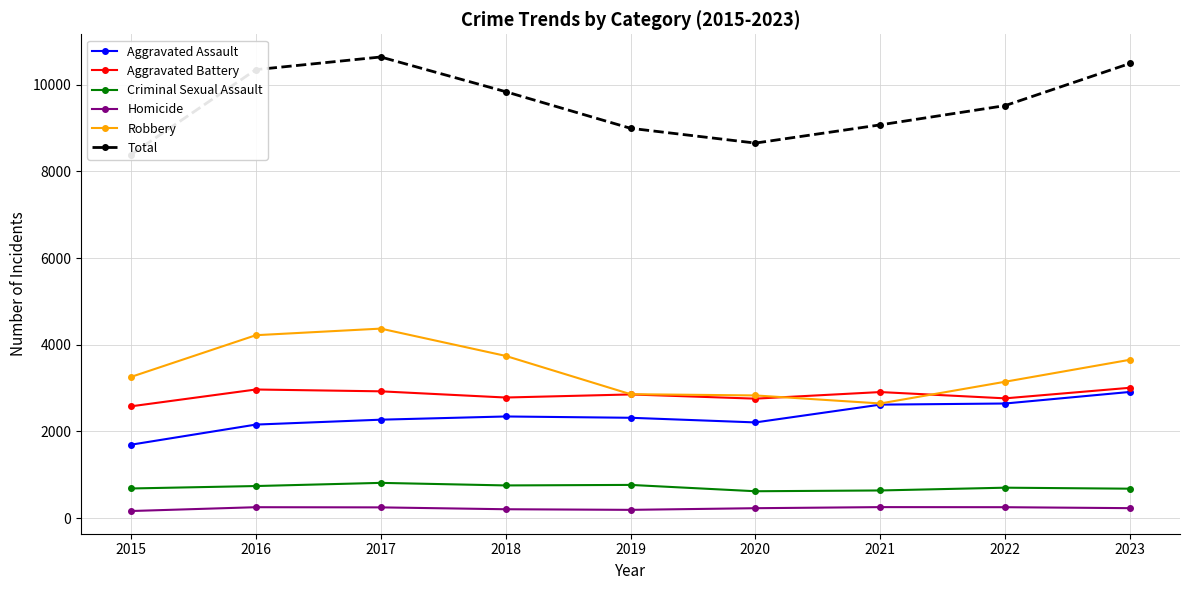

Does the chart have visible grid lines?

Yes